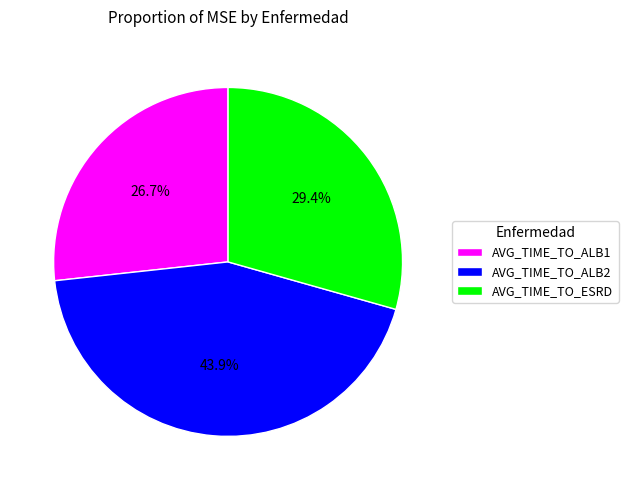

Which slice is the largest?

AVG_TIME_TO_ALB2